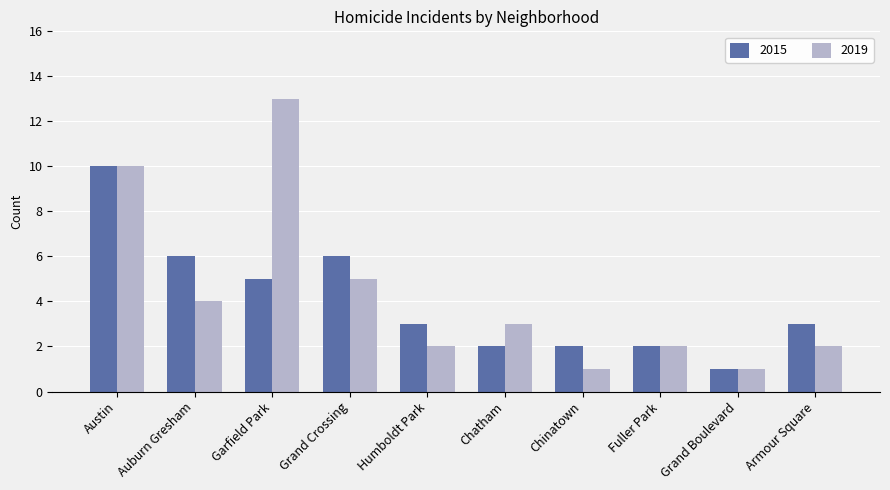

Reading right to left, transcribe all the data shown in this chart.

2015: 3	1	2	2	2	3	6	5	6	10
2019: 2	1	2	1	3	2	5	13	4	10